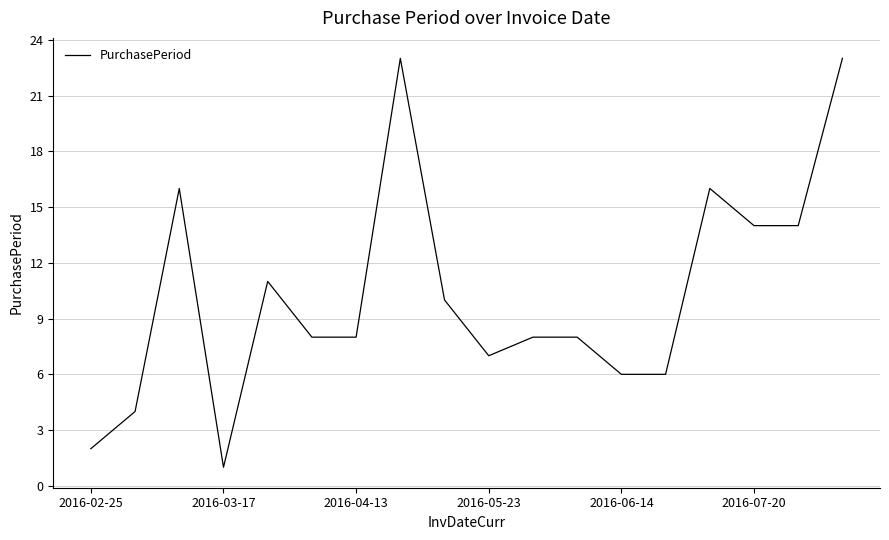

What is the difference between the maximum and minimum values?

22